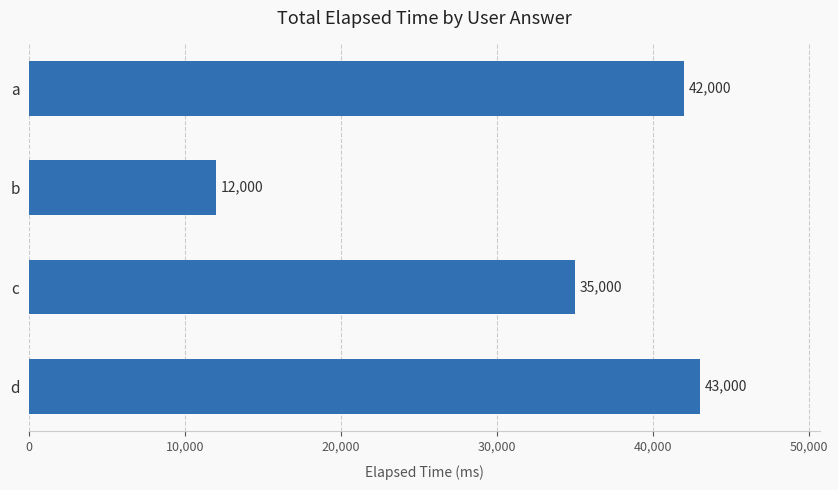

What is the value of the 4th bar from the top?

43000